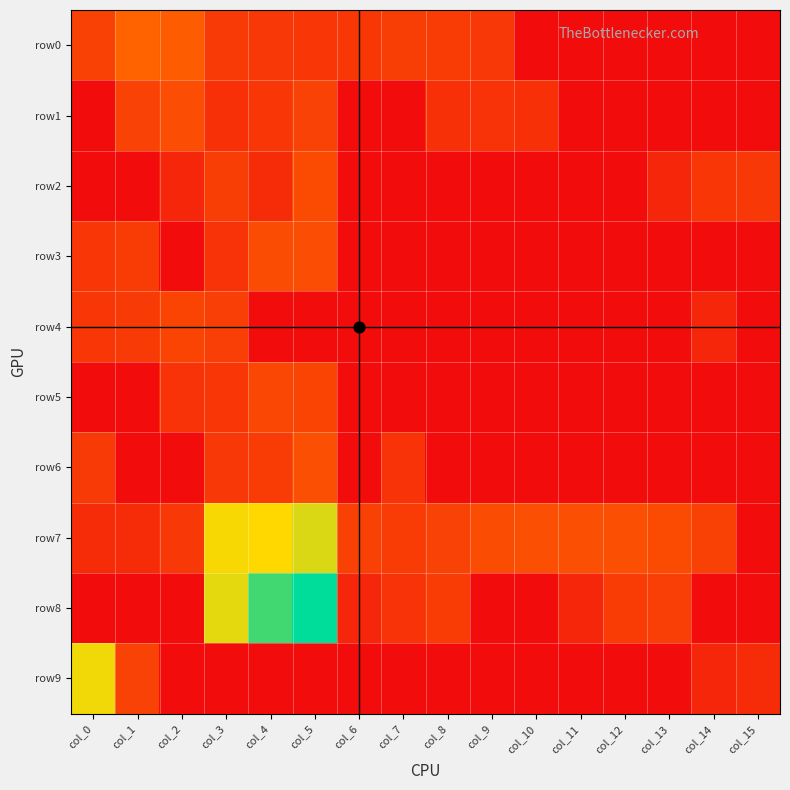

Reading right to left, what are all the values shown in this chart?

row0: col_15=0	col_14=0	col_13=0	col_12=0	col_11=0	col_10=0	col_9=6	col_8=8	col_7=9	col_6=5	col_5=5	col_4=6	col_3=7	col_2=44	col_1=58	col_0=11
row1: col_15=0	col_14=0	col_13=0	col_12=0	col_11=0	col_10=3	col_9=4	col_8=3	col_7=0	col_6=0	col_5=12	col_4=5	col_3=3	col_2=22	col_1=12	col_0=0
row2: col_15=6	col_14=5	col_13=1	col_12=0	col_11=0	col_10=0	col_9=0	col_8=0	col_7=0	col_6=0	col_5=19	col_4=2	col_3=9	col_2=1	col_1=0	col_0=0
row3: col_15=0	col_14=0	col_13=0	col_12=0	col_11=0	col_10=0	col_9=0	col_8=0	col_7=0	col_6=0	col_5=22	col_4=21	col_3=4	col_2=0	col_1=8	col_0=5
row4: col_15=0	col_14=1	col_13=0	col_12=0	col_11=0	col_10=0	col_9=0	col_8=0	col_7=0	col_6=0	col_5=0	col_4=0	col_3=10	col_2=13	col_1=7	col_0=5
row5: col_15=0	col_14=0	col_13=0	col_12=0	col_11=0	col_10=0	col_9=0	col_8=0	col_7=0	col_6=0	col_5=13	col_4=16	col_3=5	col_2=4	col_1=0	col_0=0
row6: col_15=0	col_14=0	col_13=0	col_12=0	col_11=0	col_10=0	col_9=0	col_8=0	col_7=4	col_6=0	col_5=26	col_4=8	col_3=6	col_2=0	col_1=0	col_0=7
row7: col_15=0	col_14=11	col_13=20	col_12=26	col_11=25	col_10=26	col_9=21	col_8=12	col_7=8	col_6=11	col_5=3246	col_4=3496	col_3=3439	col_2=6	col_1=2	col_0=2
row8: col_15=0	col_14=0	col_13=10	col_12=8	col_11=1	col_10=0	col_9=0	col_8=8	col_7=4	col_6=1	col_5=1701	col_4=2351	col_3=3301	col_2=0	col_1=0	col_0=0
row9: col_15=2	col_14=1	col_13=0	col_12=0	col_11=0	col_10=0	col_9=0	col_8=0	col_7=0	col_6=0	col_5=0	col_4=0	col_3=0	col_2=0	col_1=12	col_0=3398